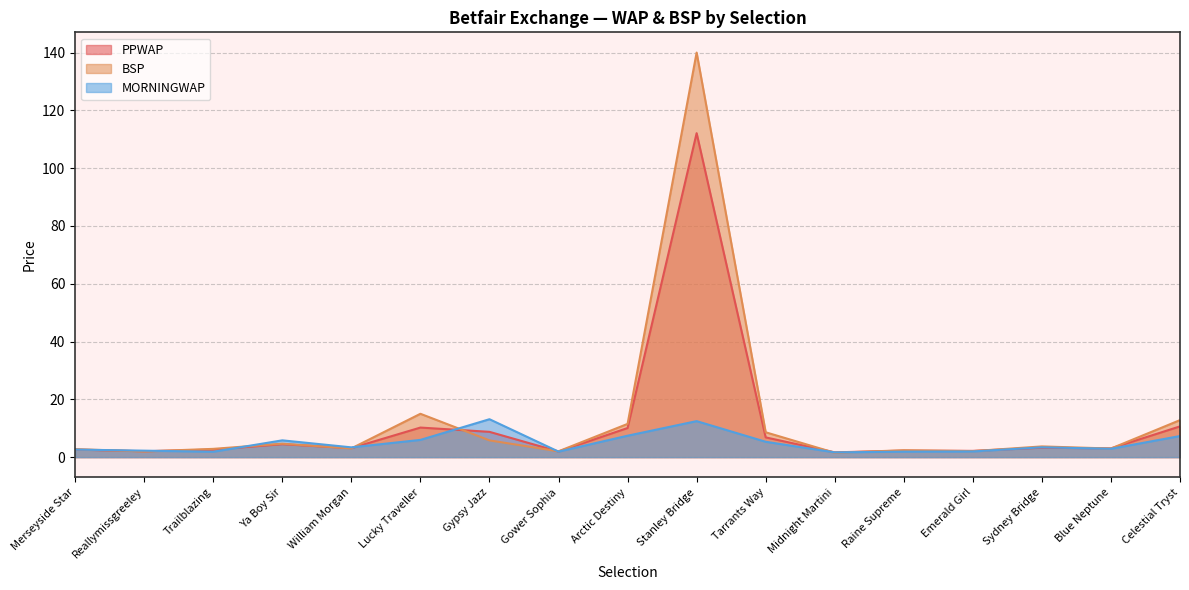

At how many categories does at least one series exceed 68?

1